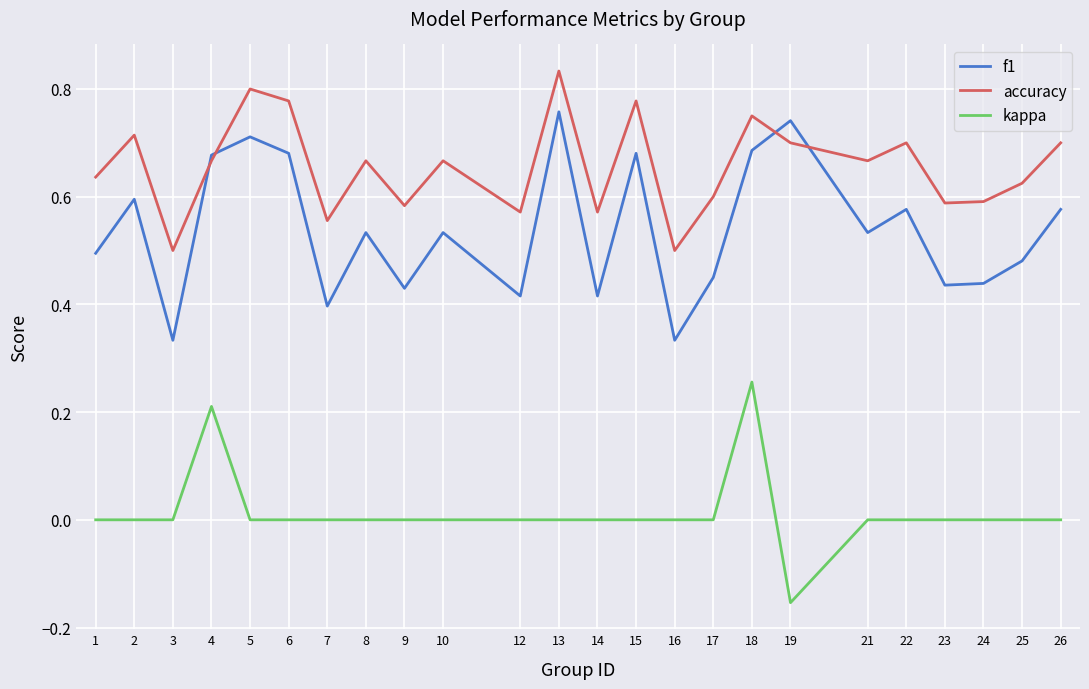

The value of f1 at 14 is 0.4. True or false?

True